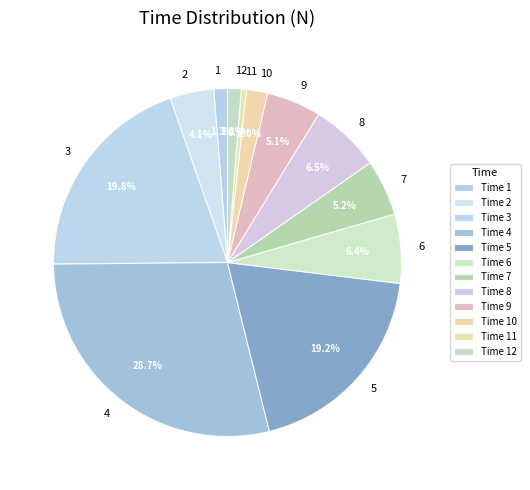

Which category has the biggest portion of the pie?

4